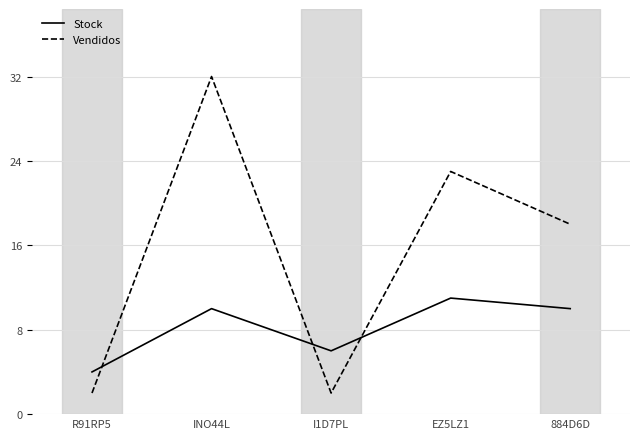

Reading left to right, transcribe all the data shown in this chart.

Stock: 4	10	6	11	10
Vendidos: 2	32	2	23	18